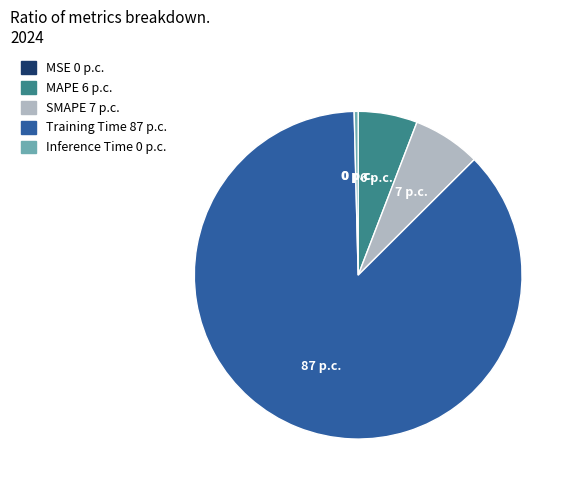

The SMAPE slice represents 7% of the pie. True or false?

True